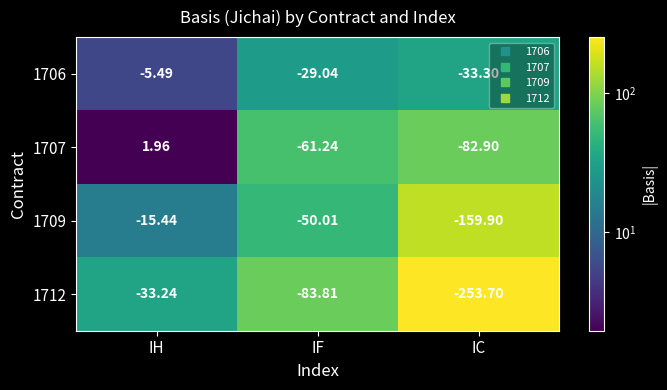

Which category has the highest value in the 1706 series?

IH